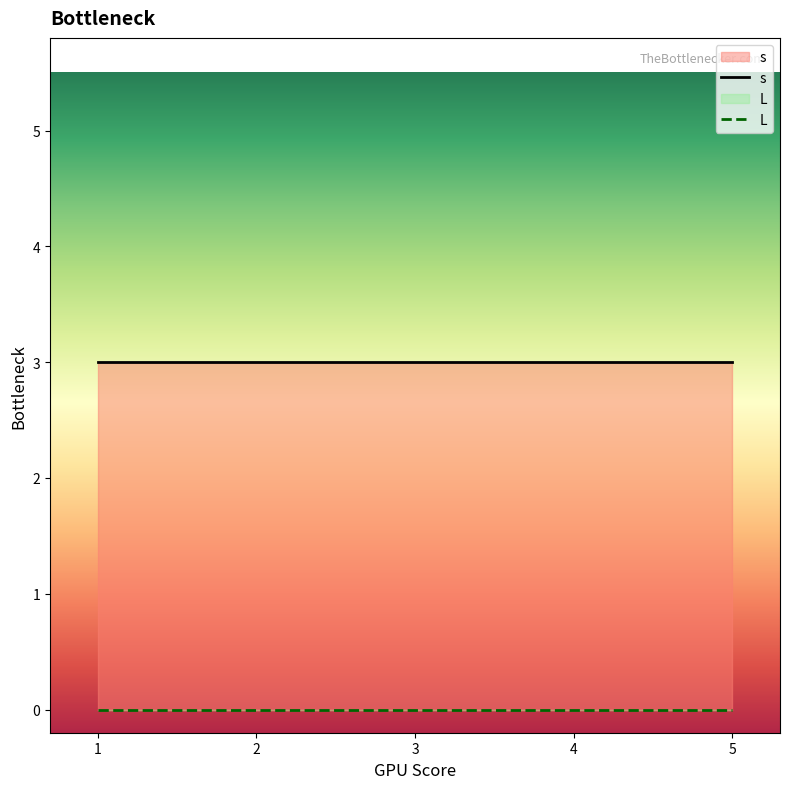

Is the value of s at 3 greater than the value of L at 3?

Yes